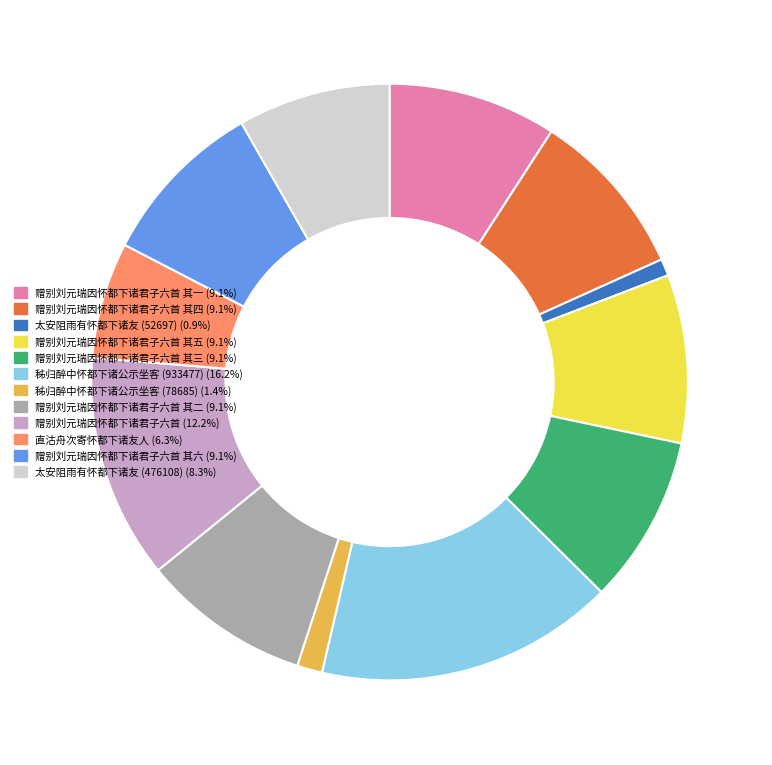

Does any single category account for the majority?

No